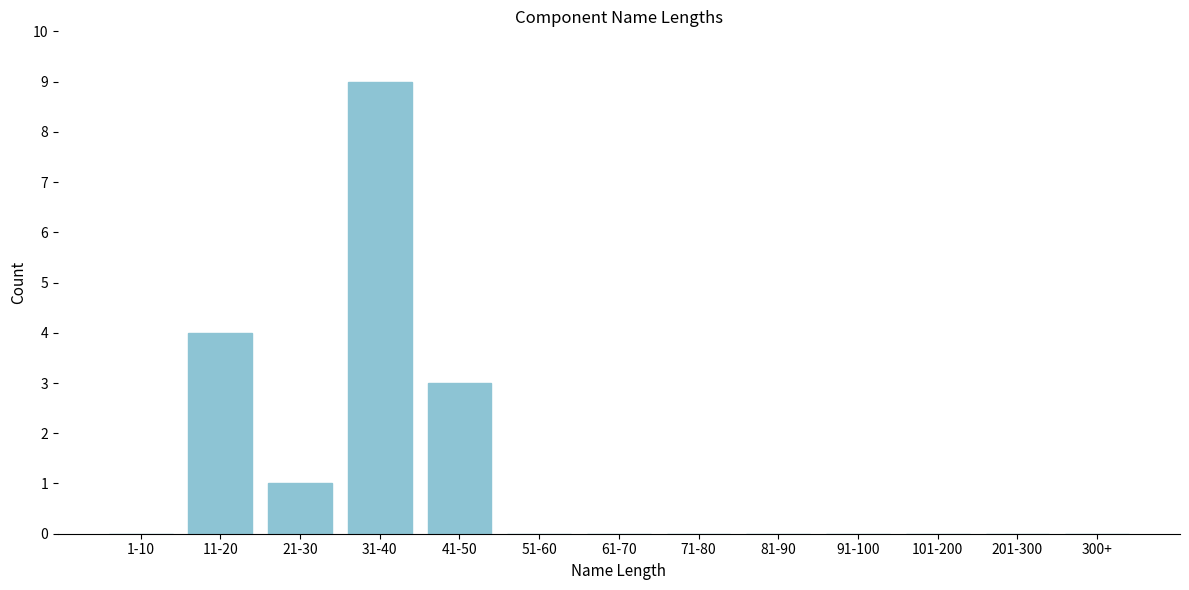

Reading left to right, transcribe all the data shown in this chart.

1-10=0	11-20=4	21-30=1	31-40=9	41-50=3	51-60=0	61-70=0	71-80=0	81-90=0	91-100=0	101-200=0	201-300=0	300+=0